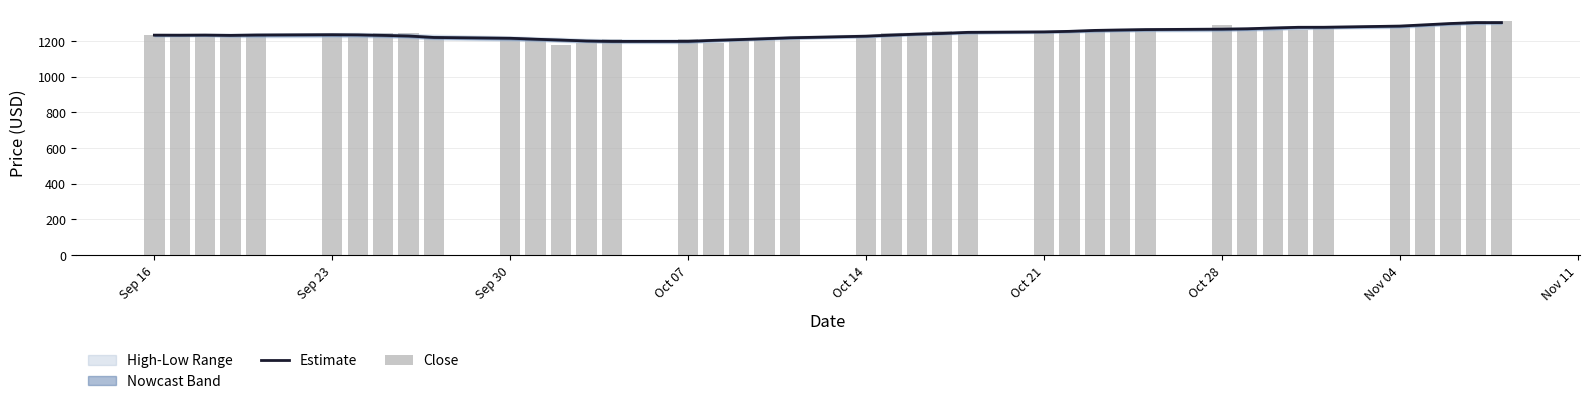

What is the maximum value for Estimate?

1302.3